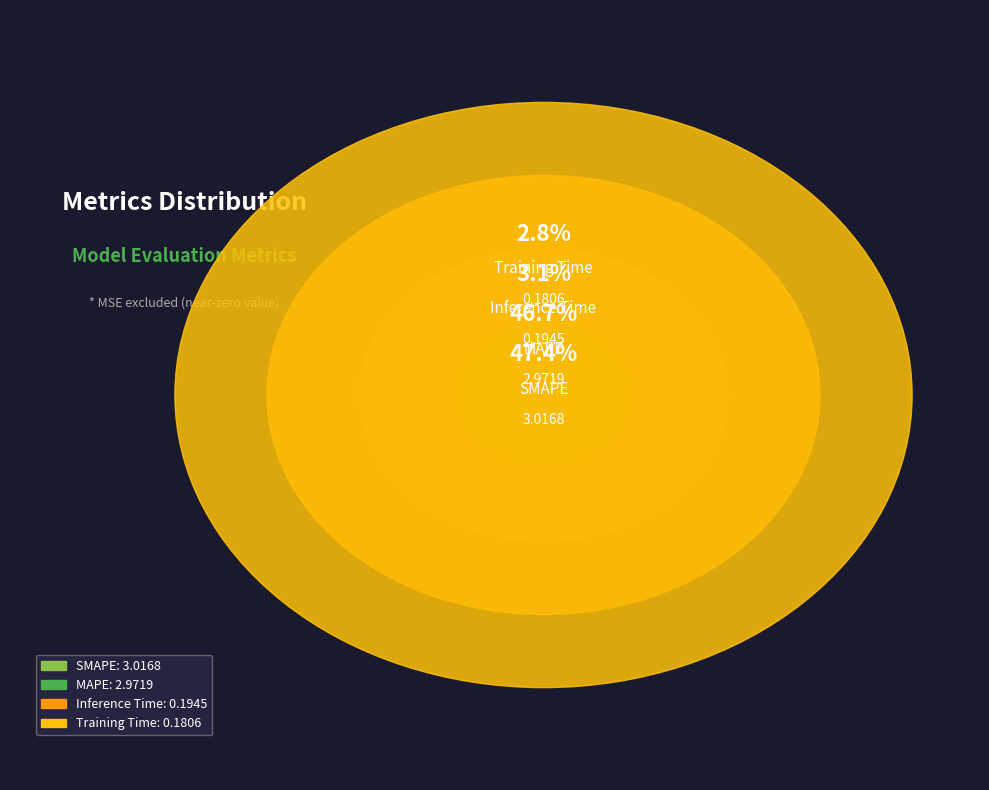

The Inference Time slice represents 12% of the pie. True or false?

False